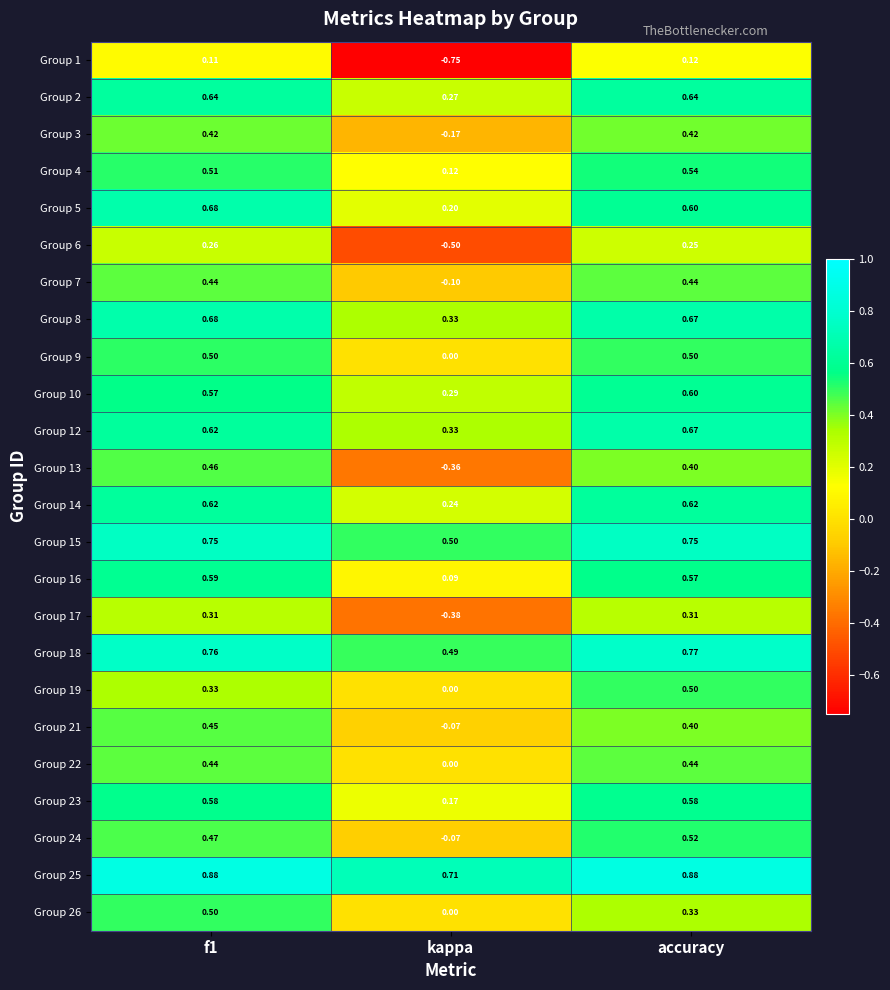

At which category does the chart reach its minimum across all series?

kappa